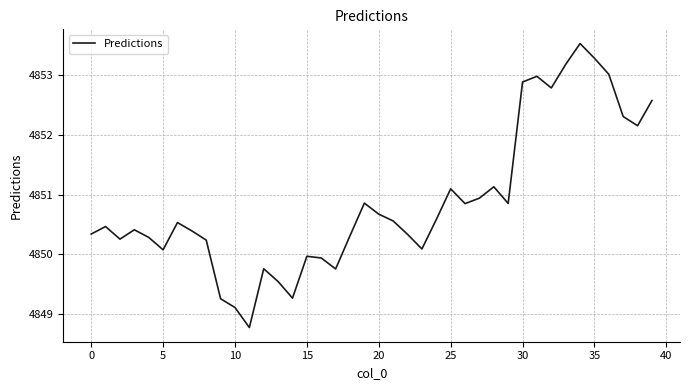

What is the difference between the maximum and minimum values?

4.8